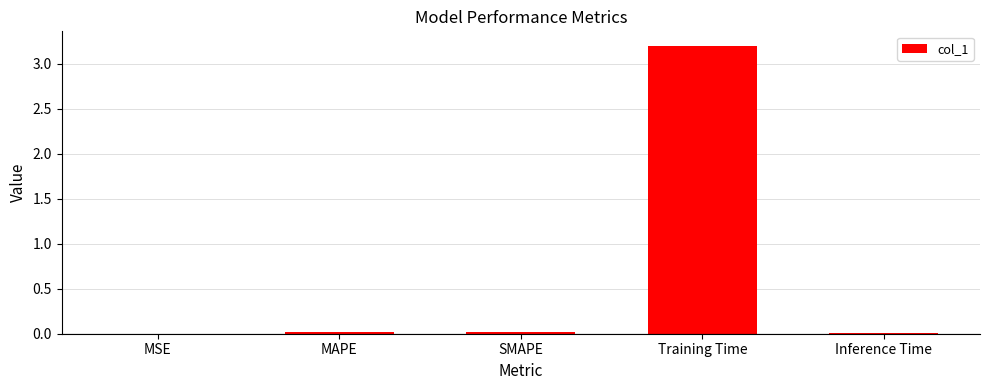

The value at MSE is 0.0. True or false?

True